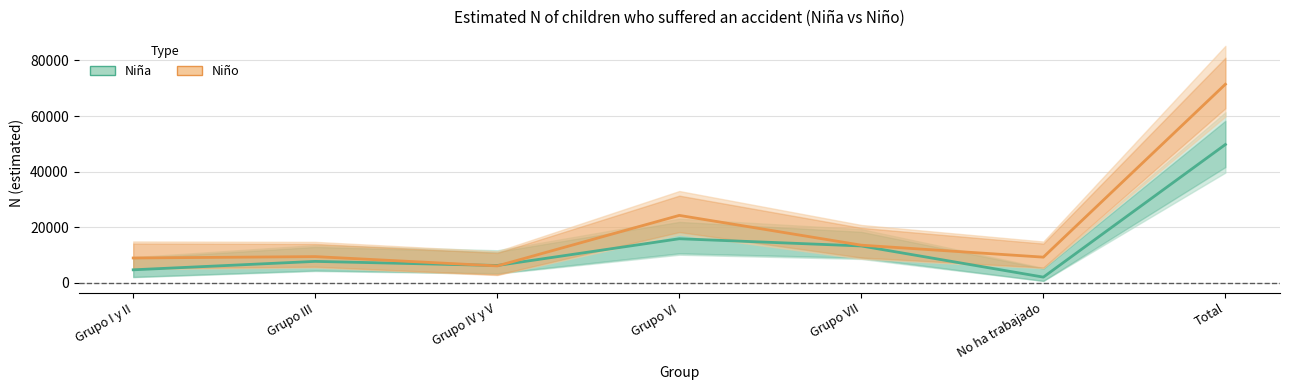

Rank the categories by Niño (estimate) value from lowest to highest.

Grupo IV y V, Grupo I y II, No ha trabajado, Grupo III, Grupo VII, Grupo VI, Total